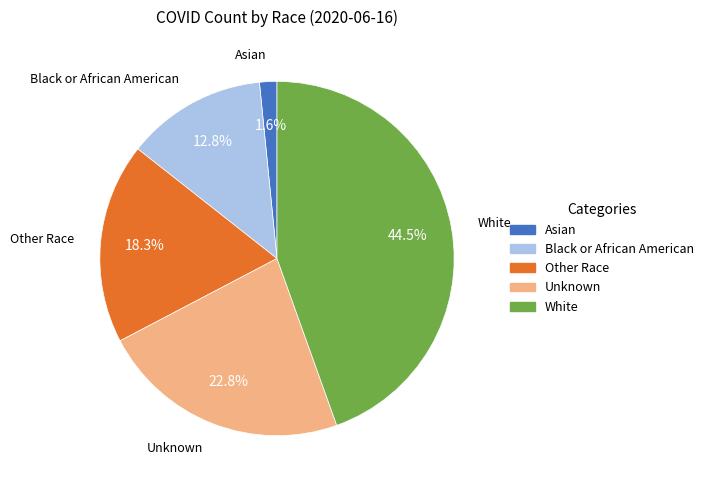

To the nearest percent, what is the average slice percentage?

20%